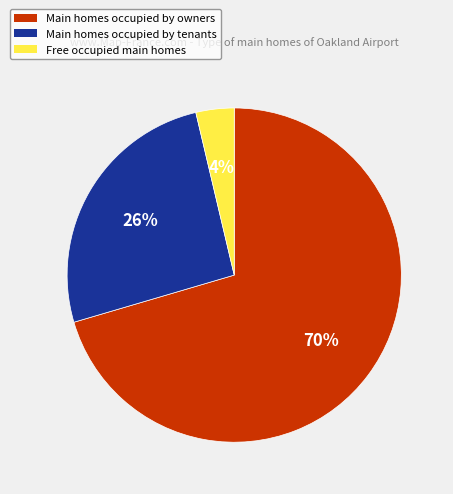

To the nearest percent, what is the average slice percentage?

33%